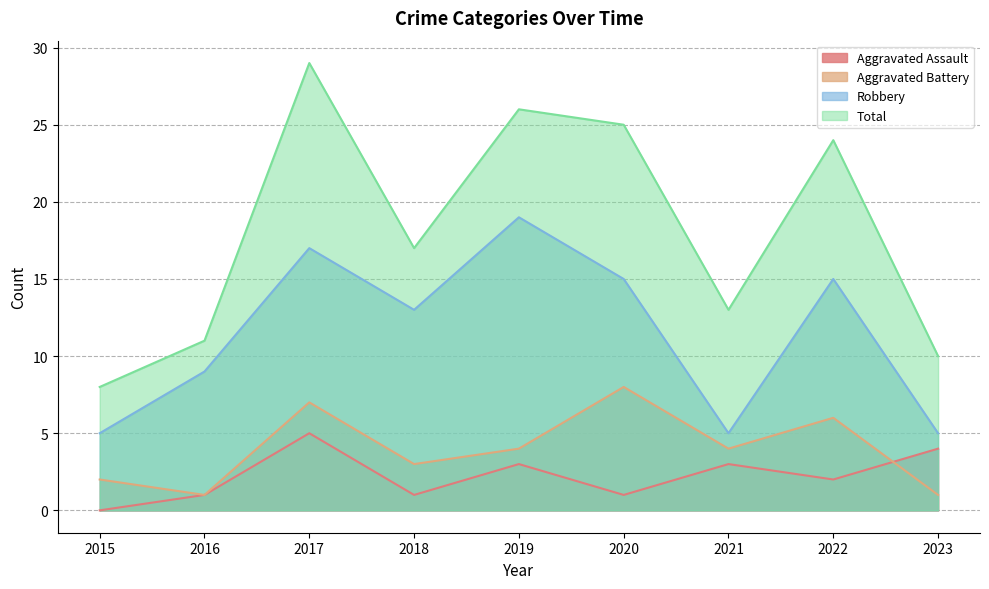

What is the total value across all series at 2019?

52